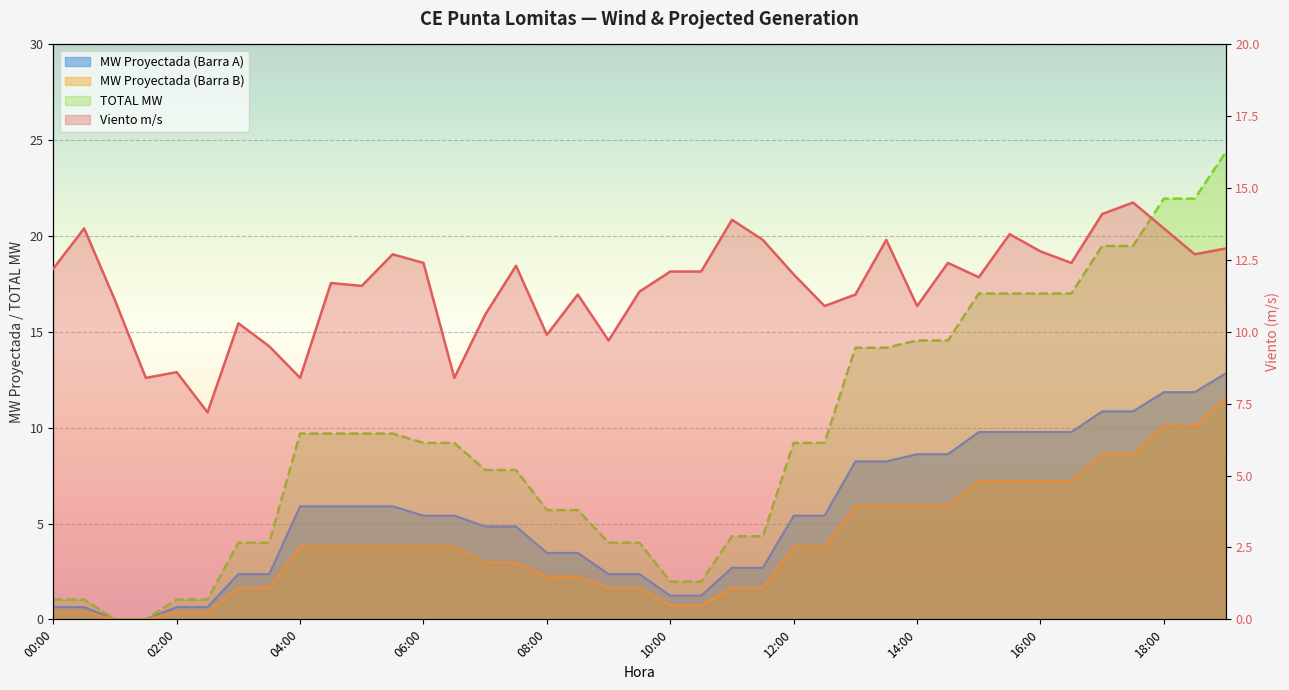

What are all the series names shown in the legend?

Viento m/s, MW Proyectada (Barra A), MW Proyectada (Barra B), TOTAL MW